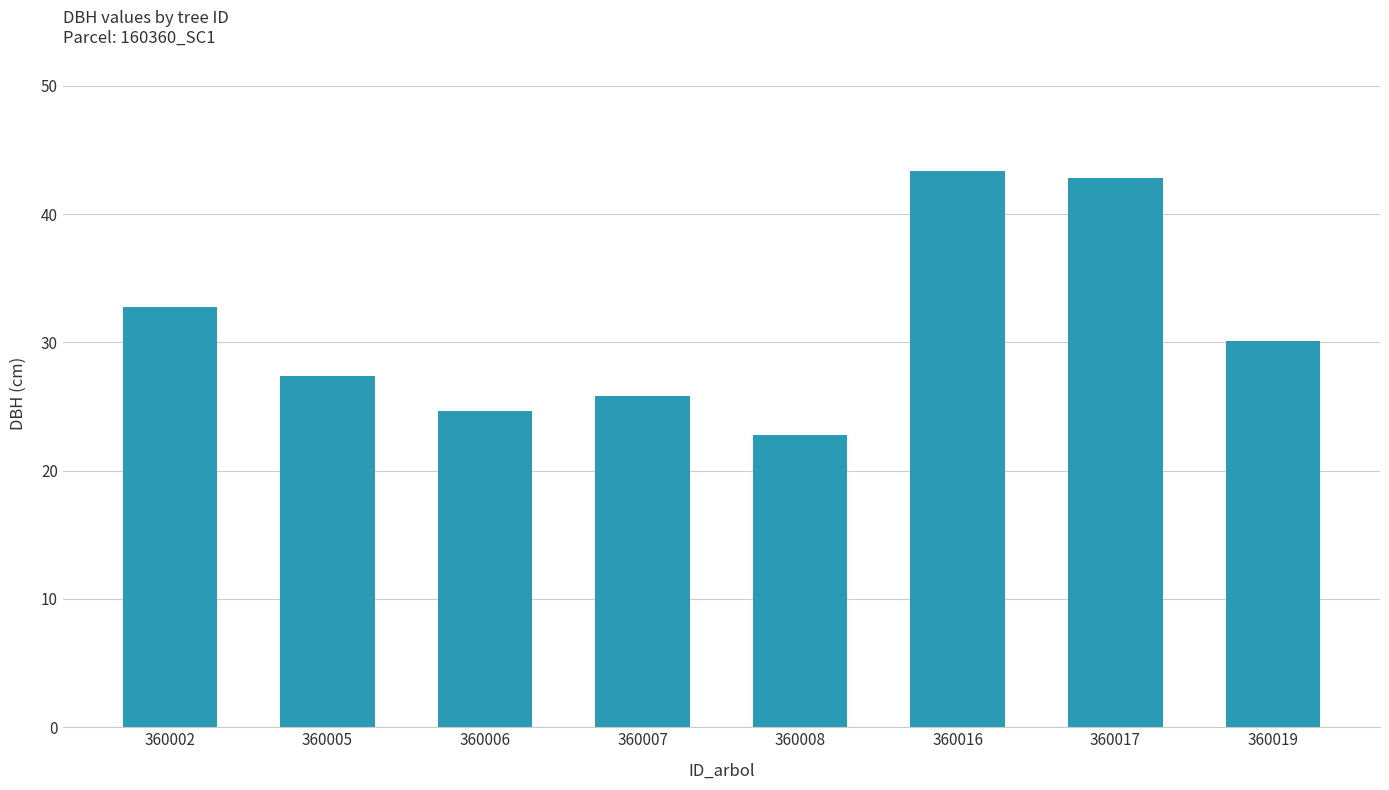

What is the ratio of the value at 360019 to the value at 360017?

0.7